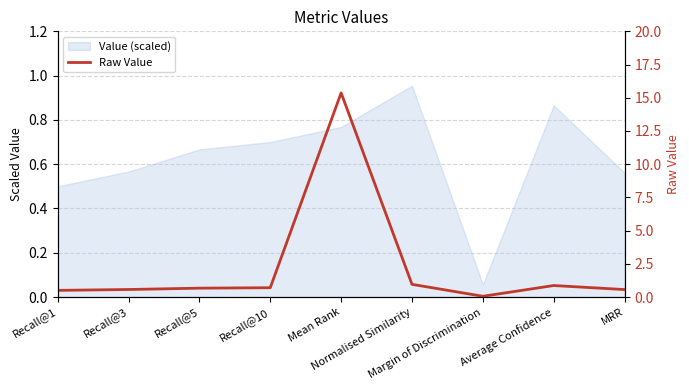

What is the sum of the values at Average Confidence and Recall@10?

1.6